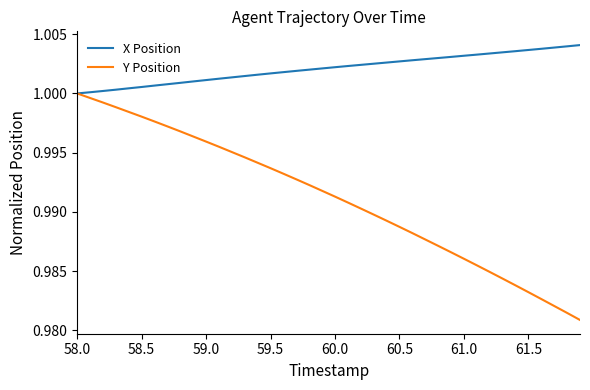

List the series in order of their overall mean, highest first.

X Position, Y Position